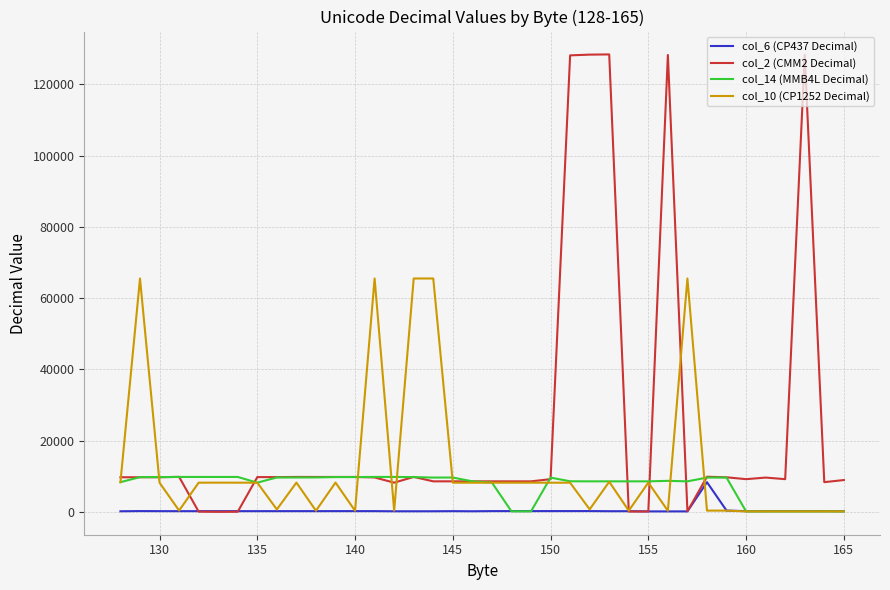

List the series in order of their overall mean, highest first.

col_2 (CMM2 Decimal), col_10 (CP1252 Decimal), col_14 (MMB4L Decimal), col_6 (CP437 Decimal)